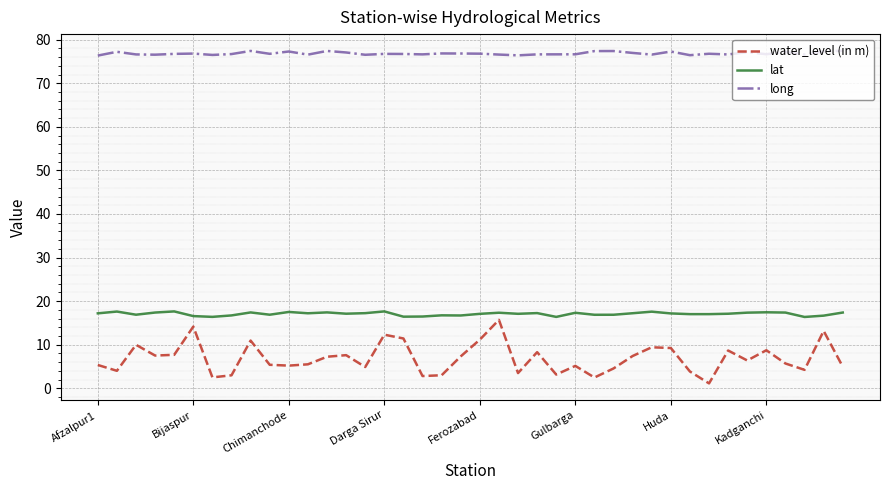

What is the maximum value for water_level (in m)?

15.7